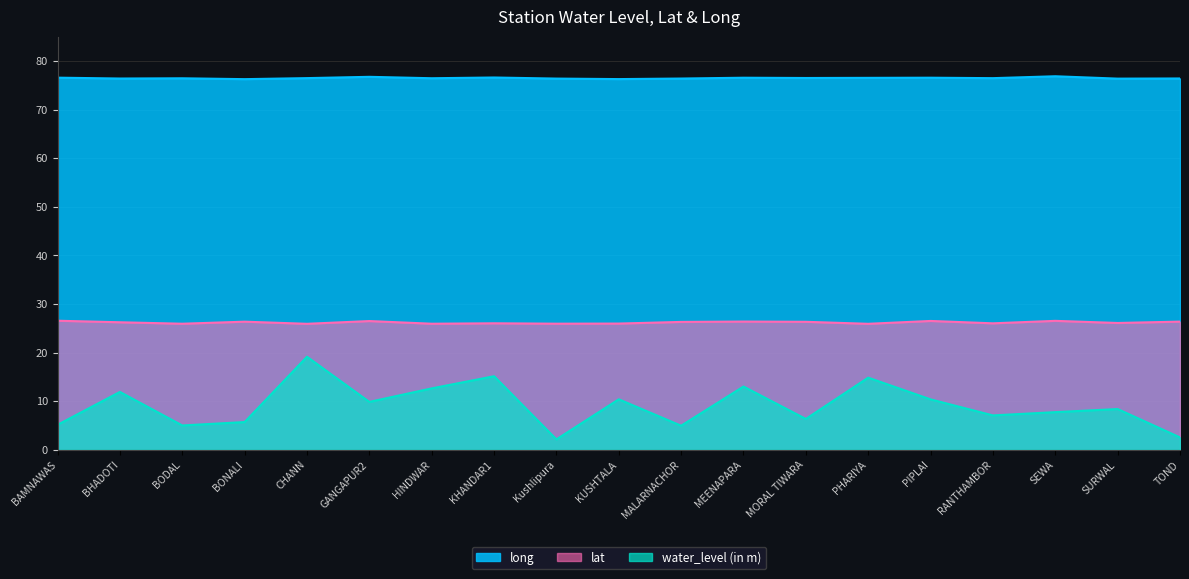

Which series has the largest range (max minus min)?

water_level (in m)